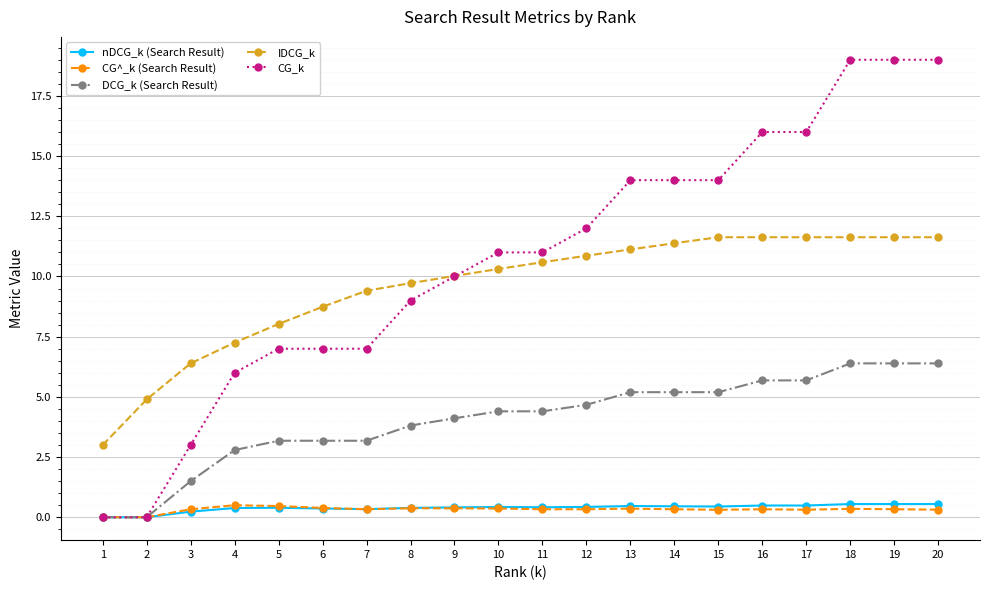

Which series has the largest total across all categories?

CG_k